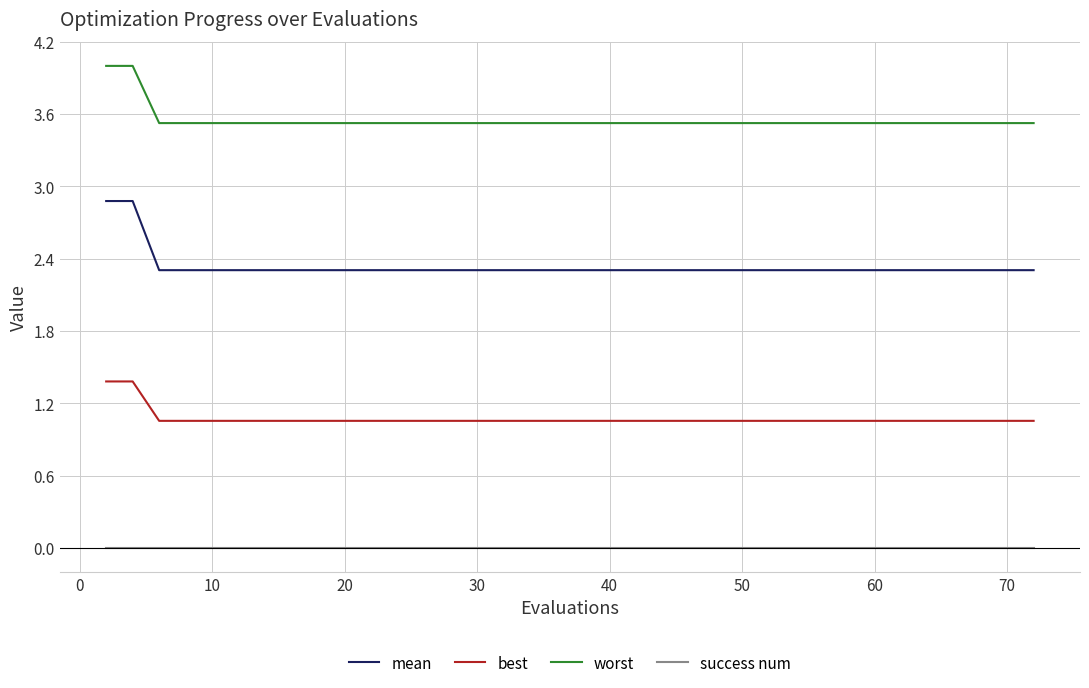

At how many categories does at least one series exceed 2?

40